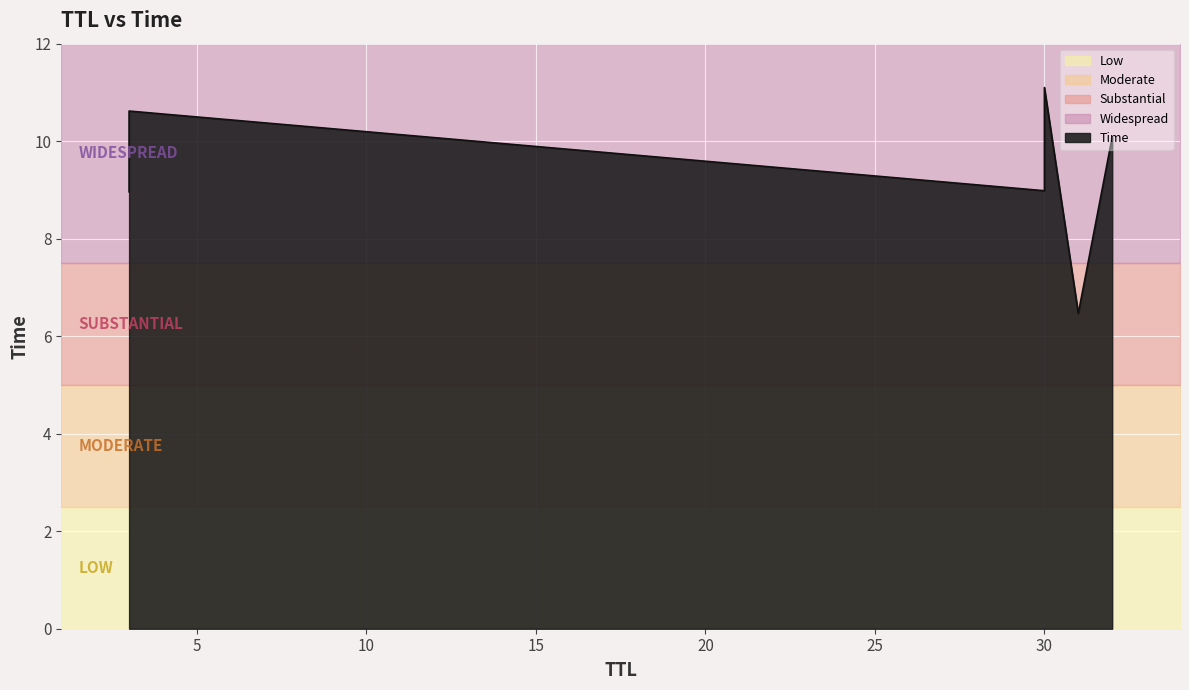

What is the change in value from 3 to 30?

+2.1